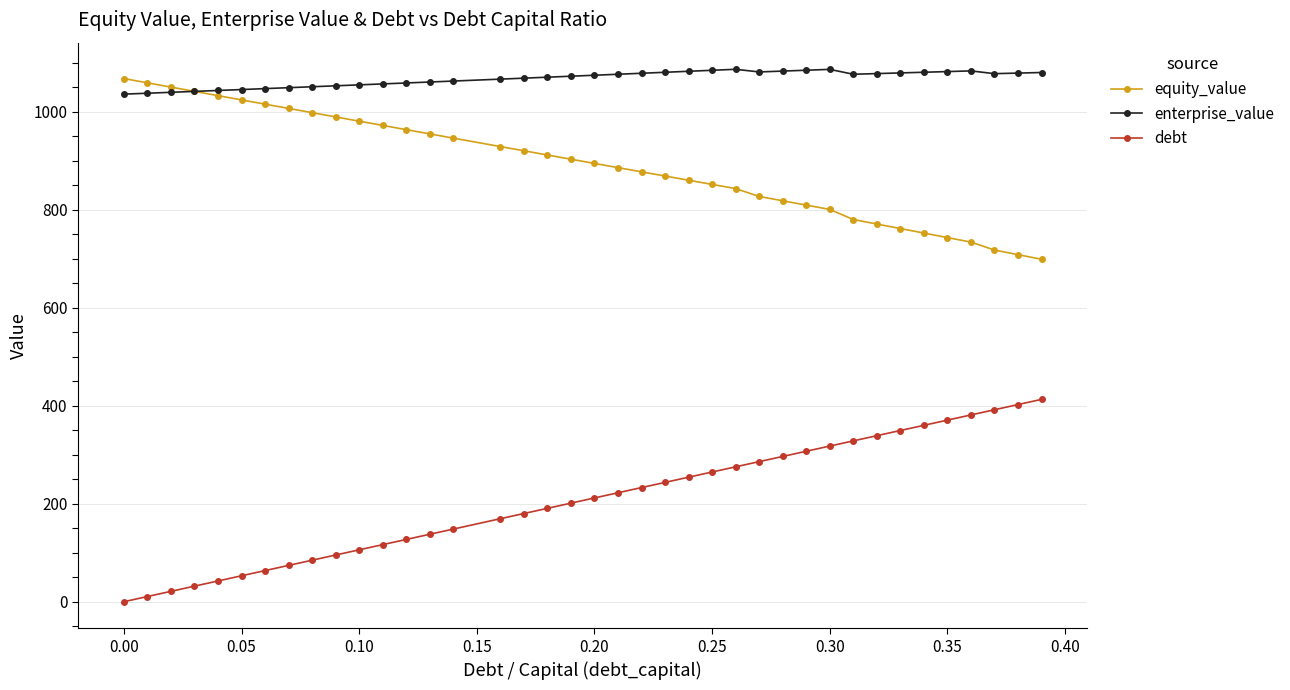

True or false: equity_value and debt intersect in this chart.

False